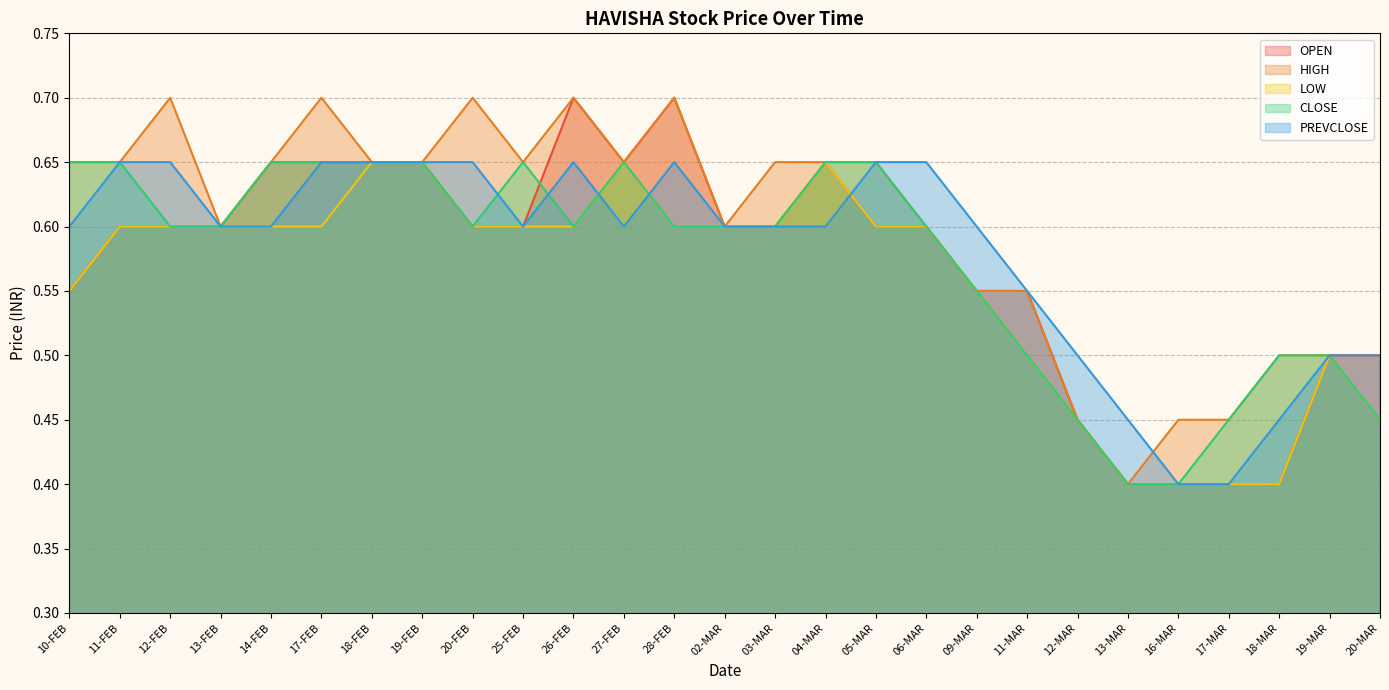

True or false: CLOSE has a value of 0.5 at 17-MAR.

True